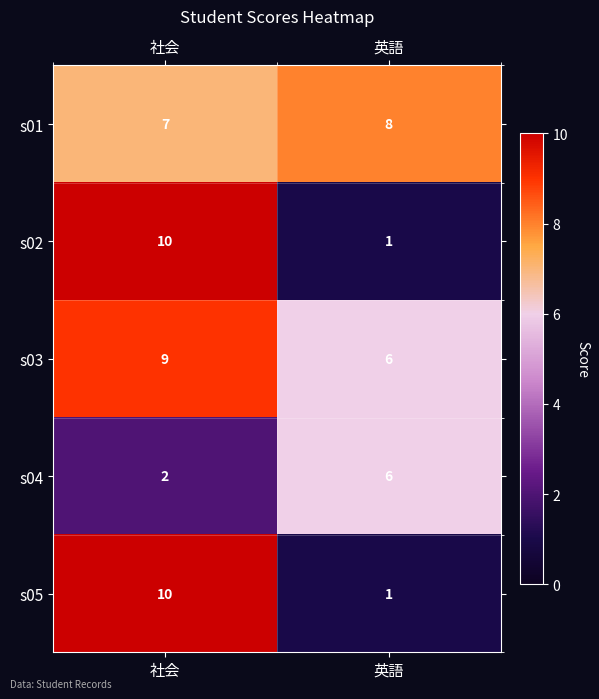

Reading left to right, what are all the values shown in this chart?

s01: 7	8
s02: 10	1
s03: 9	6
s04: 2	6
s05: 10	1